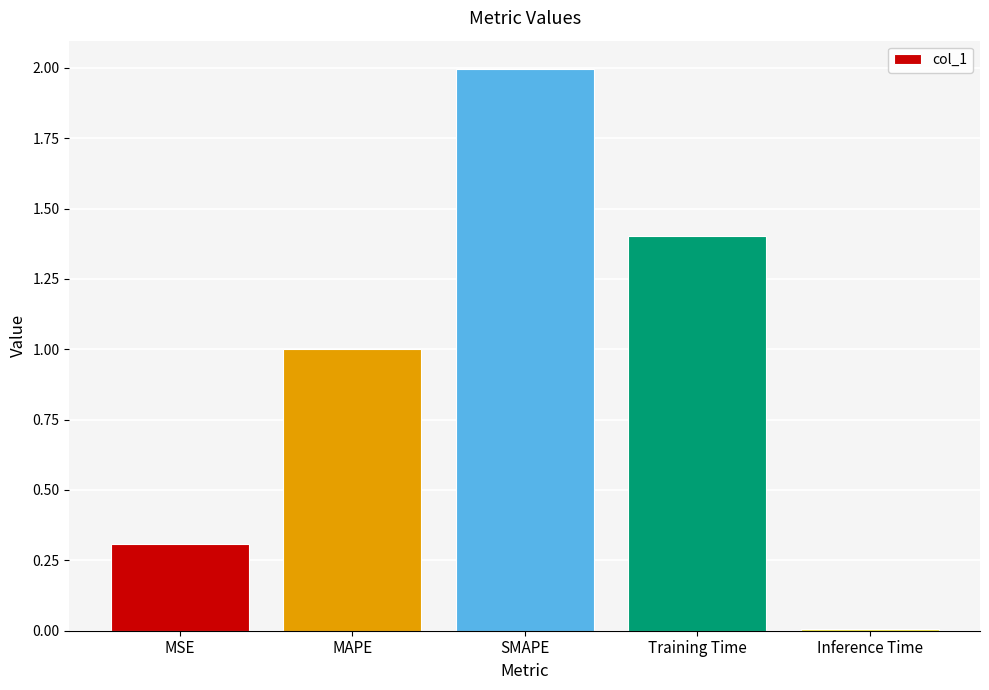

Which label corresponds to the largest value in the chart?

SMAPE